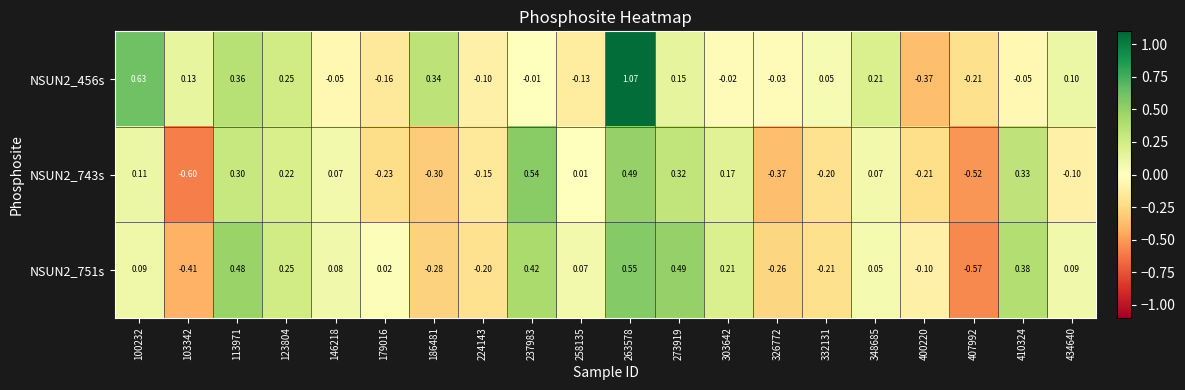

What is the spread (max minus min) of values at 100232?

0.5